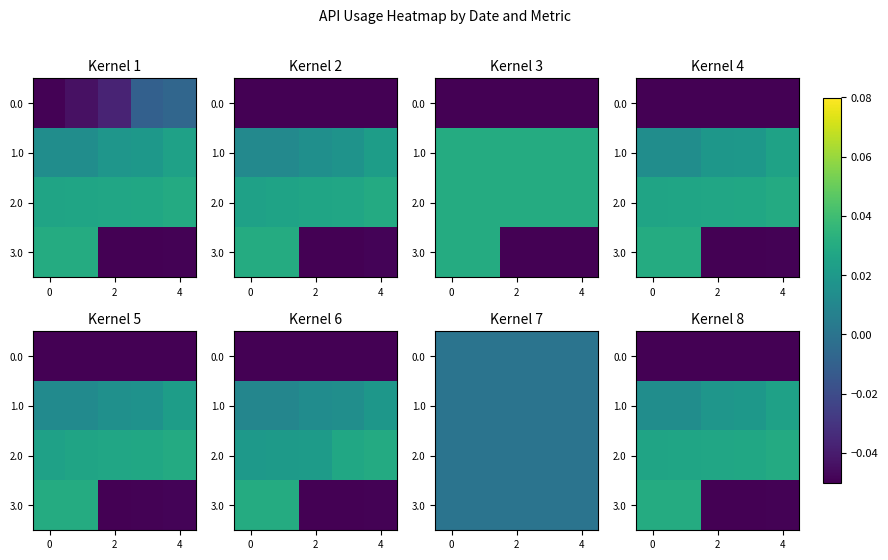

Rank the series by their maximum value, from highest to lowest.

3.0, 2.0, 1.0, 0.0